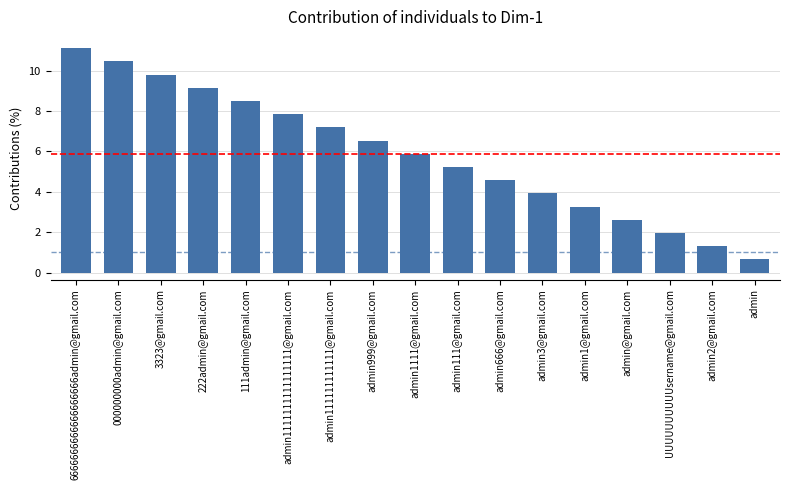

Where is the data nearest to the value 5?

admin111@gmail.com